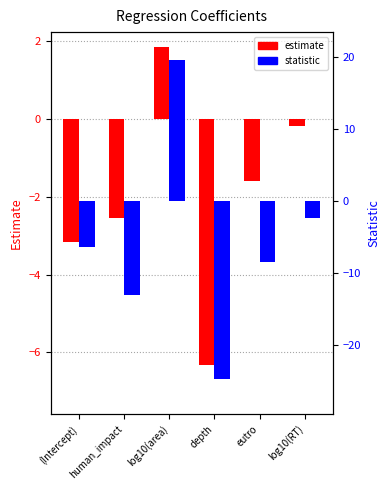

Which series changed the most between eutro and log10(RT)?

statistic